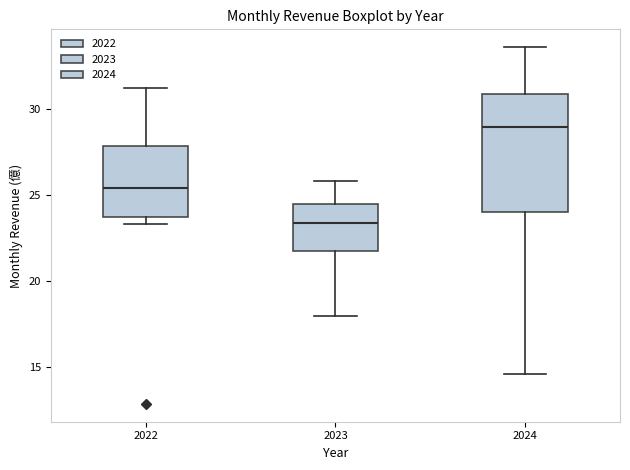

Reading left to right, transcribe this box plot: for each box, give where its median line is, the range the box spans, and where its two whiskers end, as read against the y-axis. The values are not printed on the chart, so give them approximately, as read against the axis.

2022: median 25.5, box 23.5 to 28.0, whiskers 23.5 (just below the box's lower edge) to 31.0
2023: median 23.5, box 21.5 to 24.5, whiskers 18.0 to 26.0
2024: median 29.0, box 24.0 to 31.0, whiskers 14.5 to 33.5